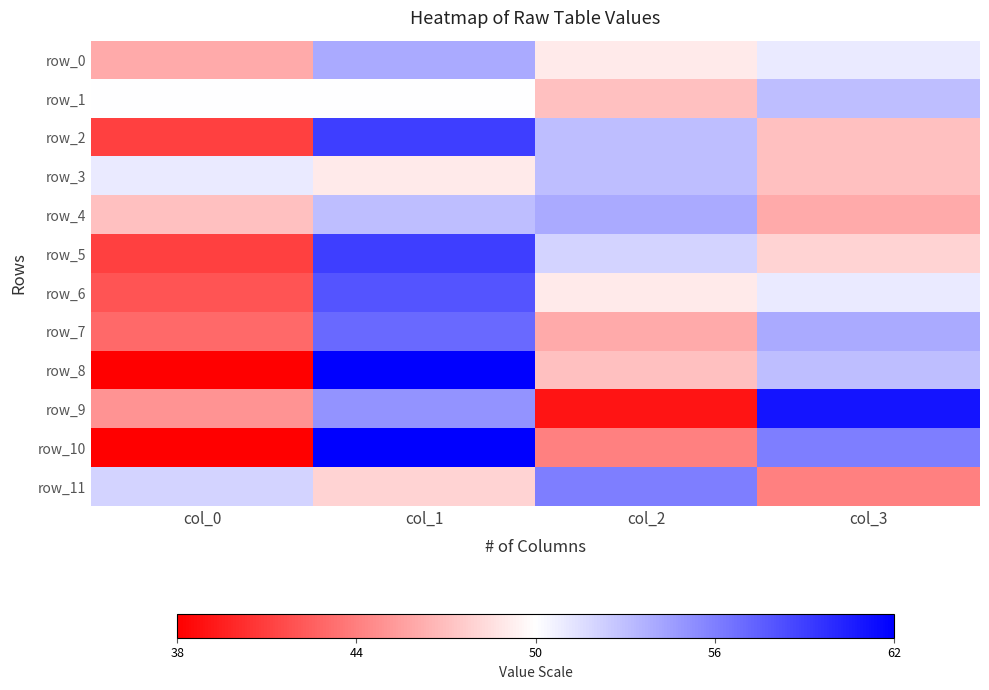

At col_3, list the series in order from largest to smallest.

row_9, row_10, row_7, row_1, row_8, row_0, row_6, row_5, row_2, row_3, row_4, row_11